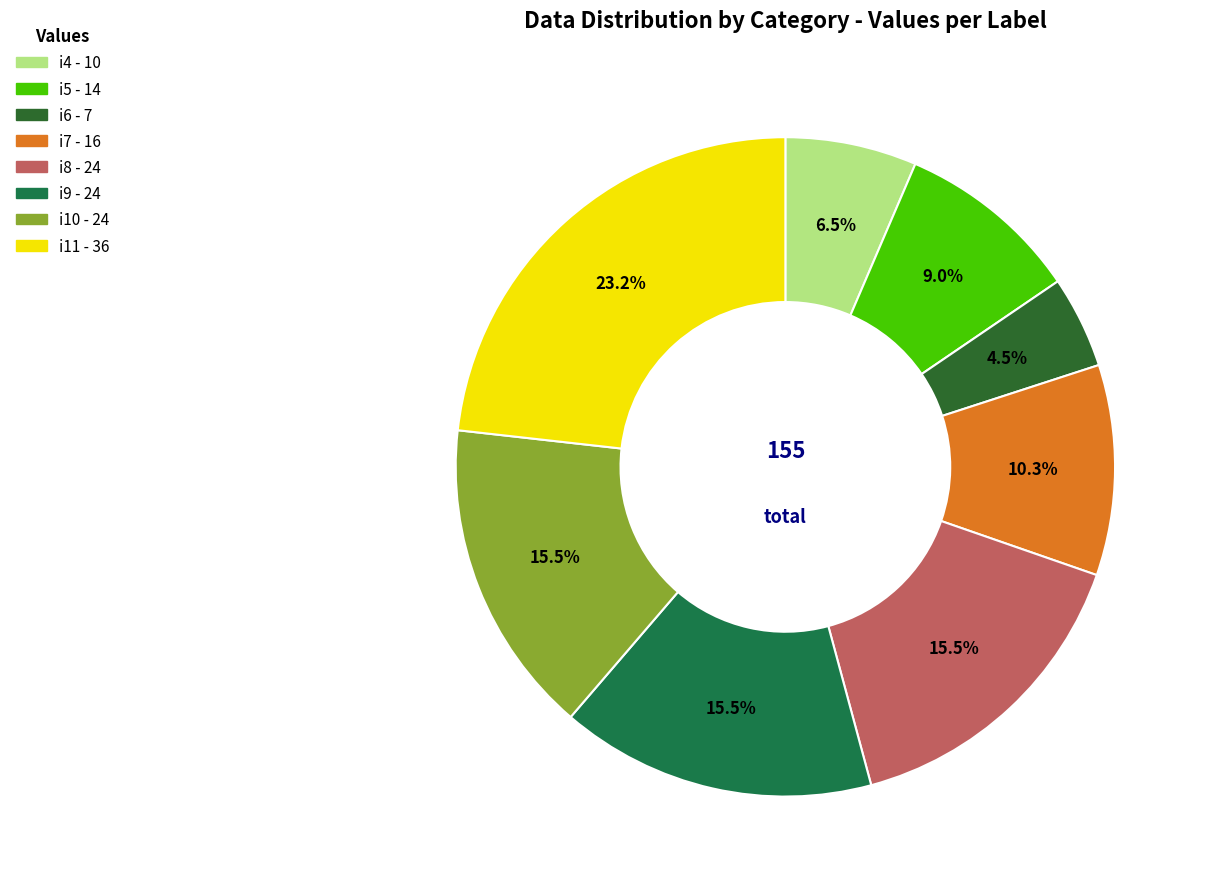

To the nearest percent, what is the average slice percentage?

12%